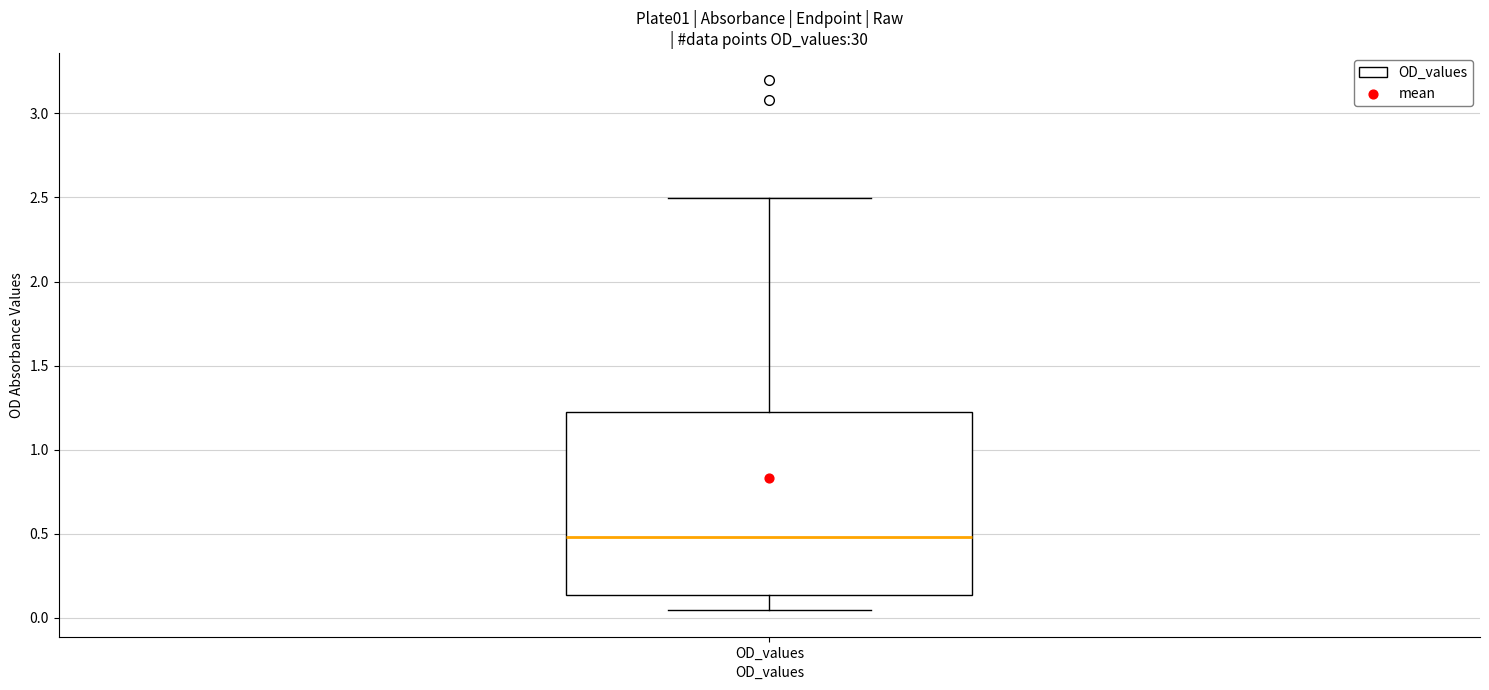

Where does the upper whisker of the box for OD_values end on the y-axis? The values are not printed on the chart, so give them approximately, as read against the axis.

2.50